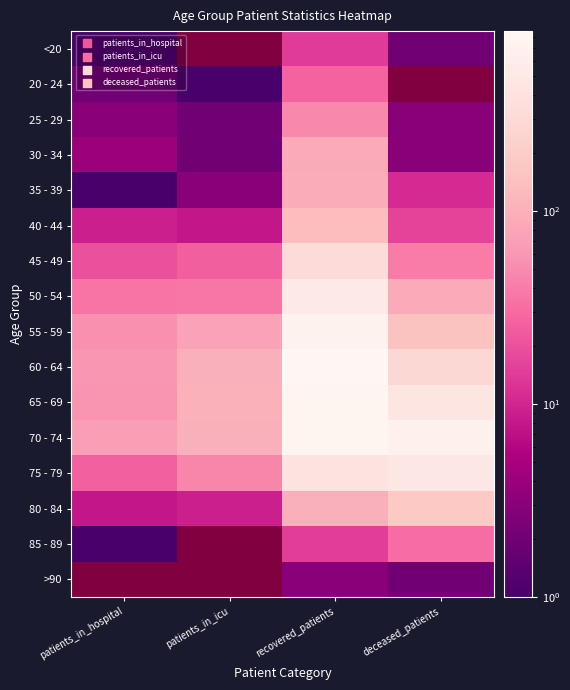

What is the total value across all series at recovered_patients?

4921